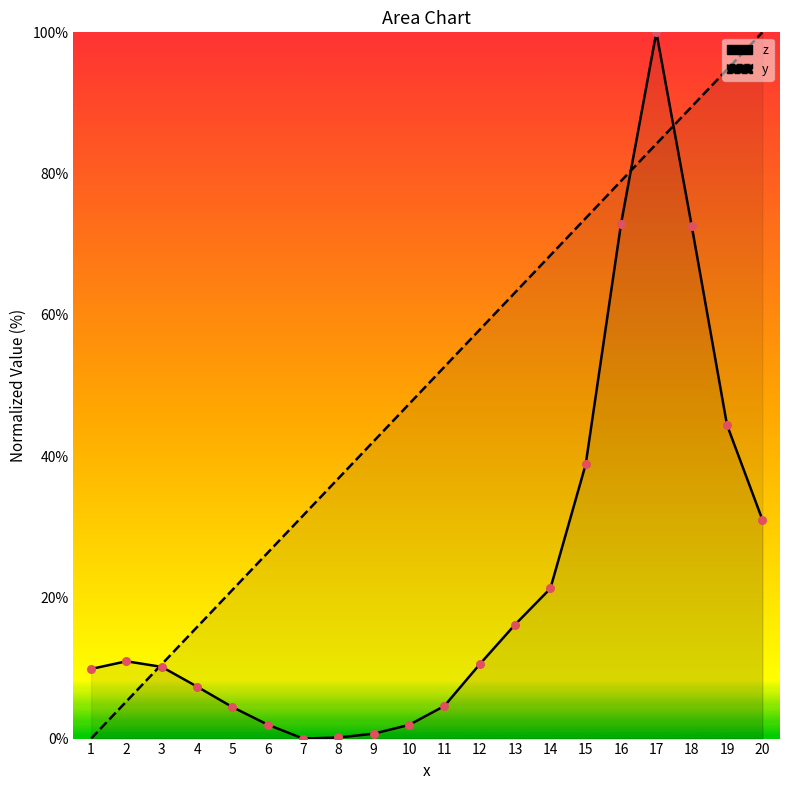

Which series has the largest total across all categories?

y